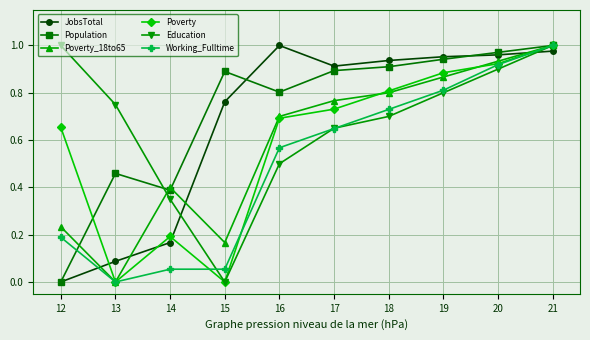

At which label does JobsTotal reach its minimum?

12